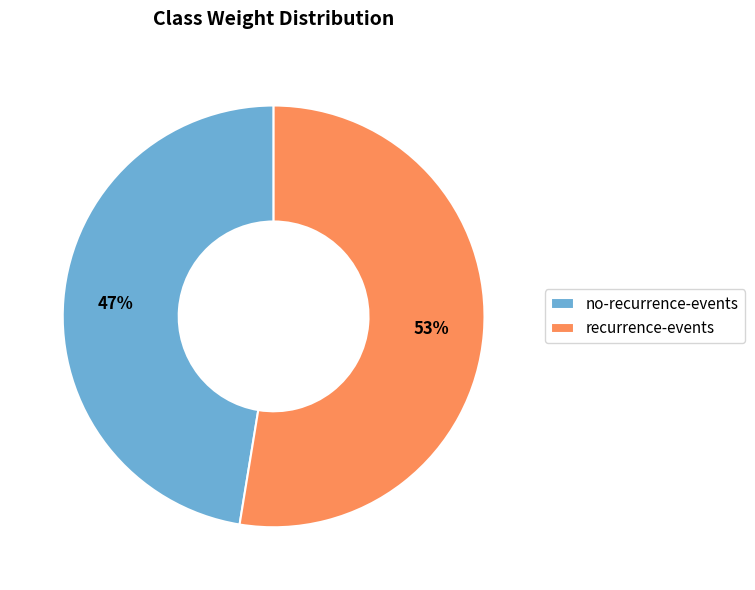

Is it true that recurrence-events is 53% of the pie?

True